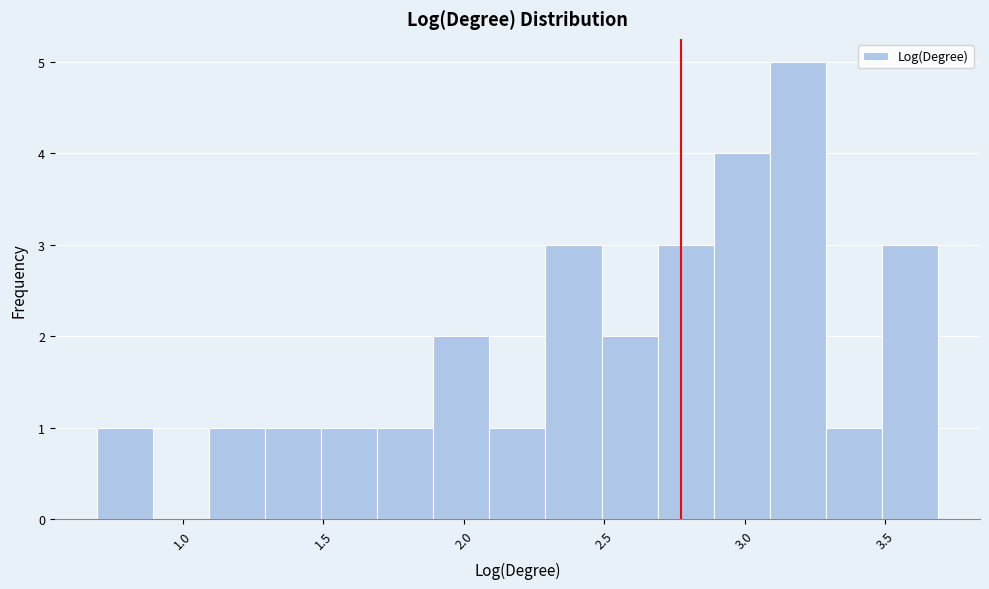

Around what value on the x-axis is the tallest bar? Give the approximate position of its centre, as read against the axis.

3.20